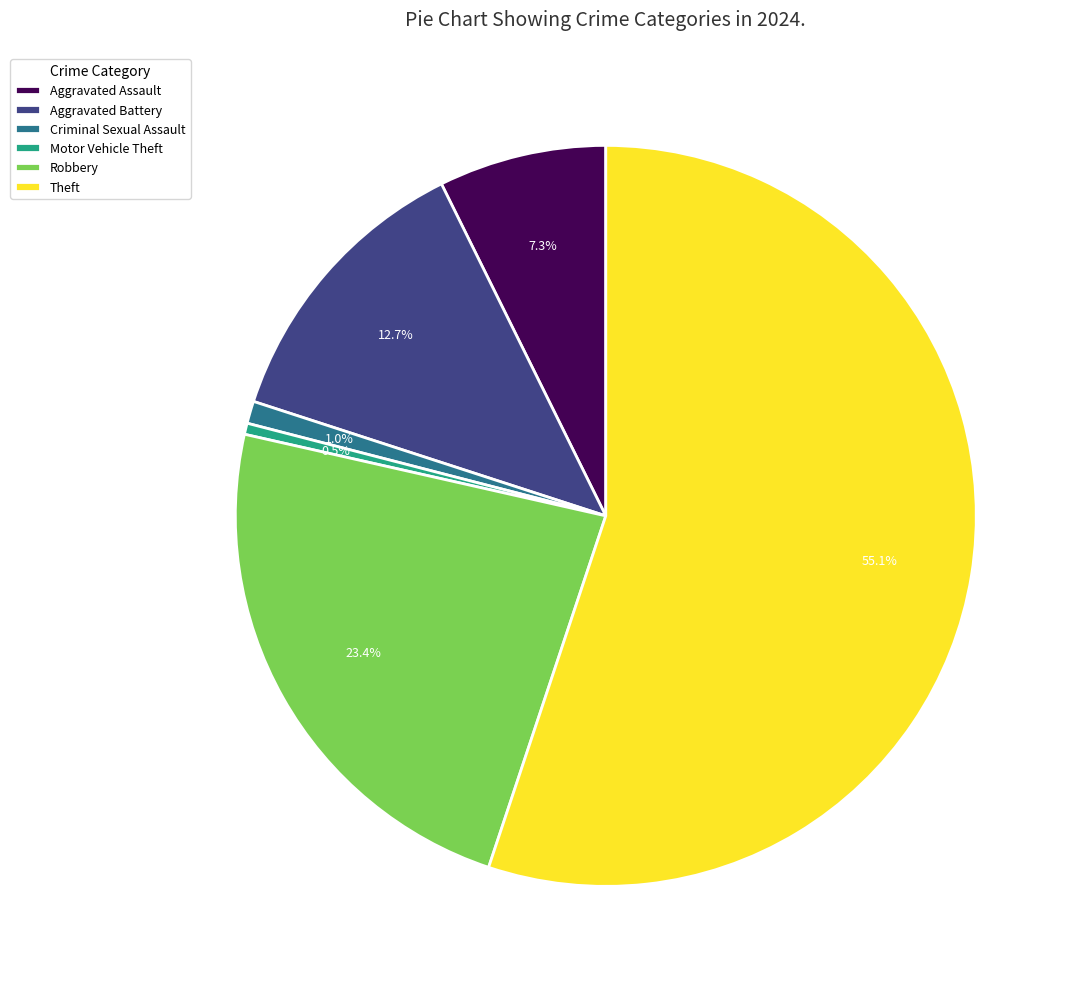

To the nearest percent, what is the difference between the Motor Vehicle Theft and Aggravated Assault slice percentages?

7%